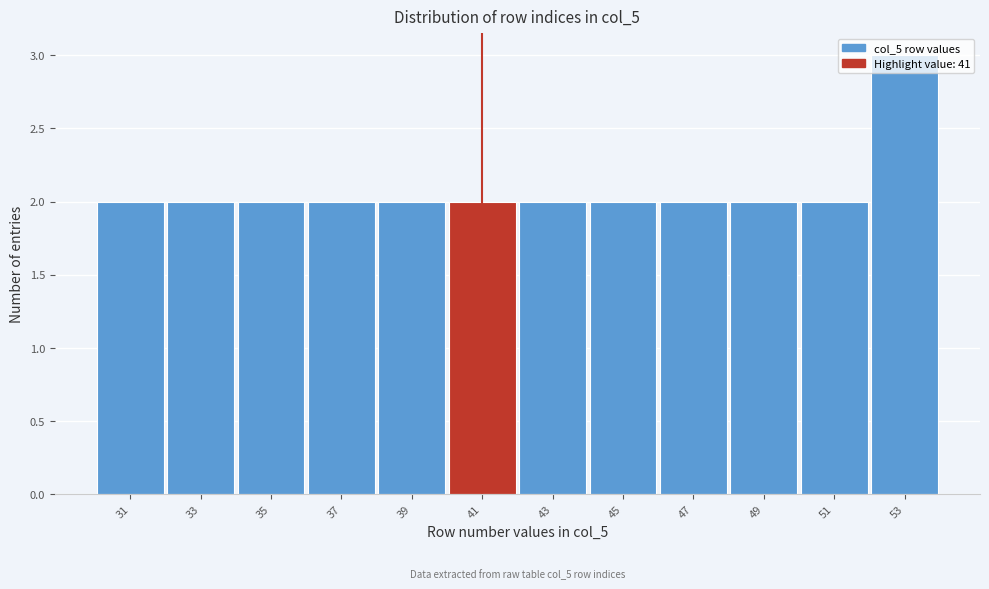

Which range on the x-axis has the tallest bar?

52 to 54